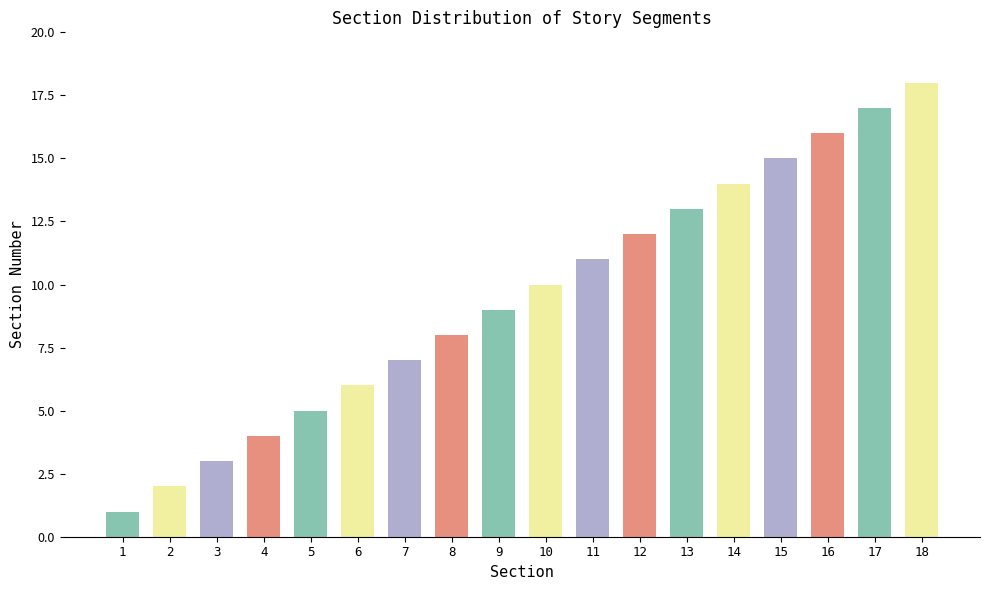

What is the change in value from 11 to 18?

+7